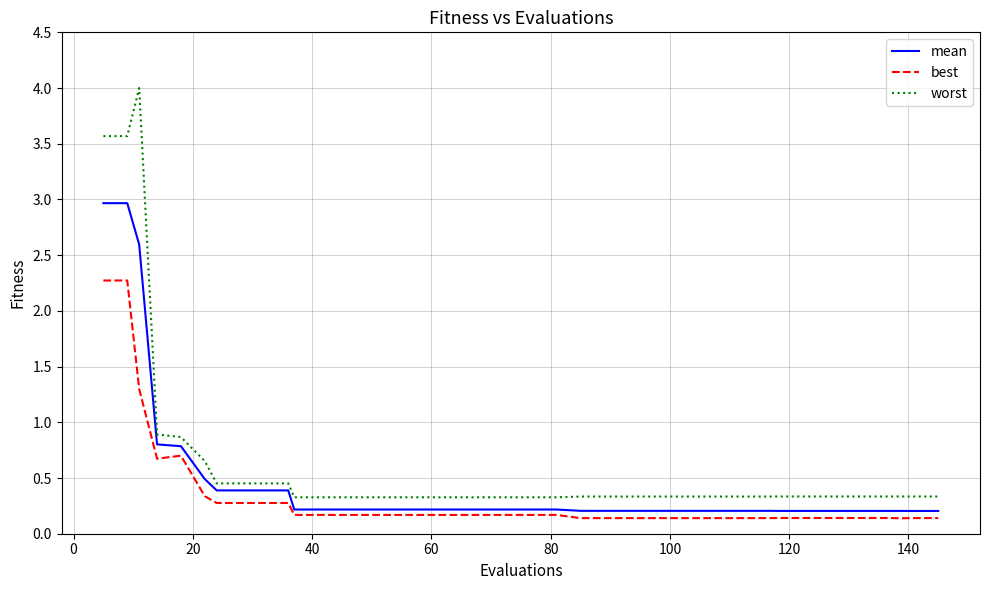

Rank the series by their maximum value, from highest to lowest.

worst, mean, best